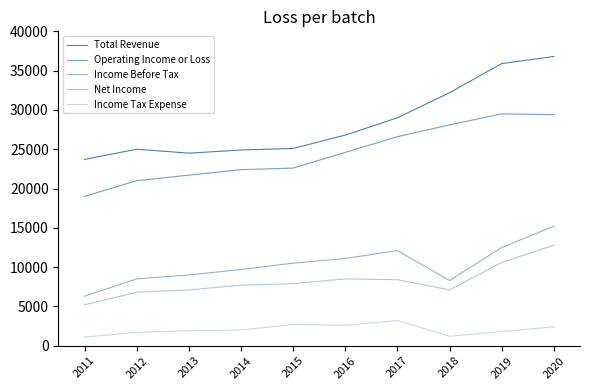

Reading right to left, extract all data points from this chart.

Total Revenue: 2020=36800	2019=35900	2018=32200	2017=29000	2016=26800	2015=25100	2014=24900	2013=24500	2012=25000	2011=23700
Operating Income or Loss: 2020=29400	2019=29500	2018=28100	2017=26600	2016=24600	2015=22600	2014=22400	2013=21700	2012=21000	2011=19000
Income Before Tax: 2020=15200	2019=12500	2018=8300	2017=12100	2016=11100	2015=10500	2014=9700	2013=9000	2012=8500	2011=6300
Net Income: 2020=12800	2019=10600	2018=7100	2017=8400	2016=8500	2015=7900	2014=7700	2013=7100	2012=6800	2011=5200
Income Tax Expense: 2020=2400	2019=1800	2018=1200	2017=3200	2016=2600	2015=2700	2014=2000	2013=1900	2012=1700	2011=1100